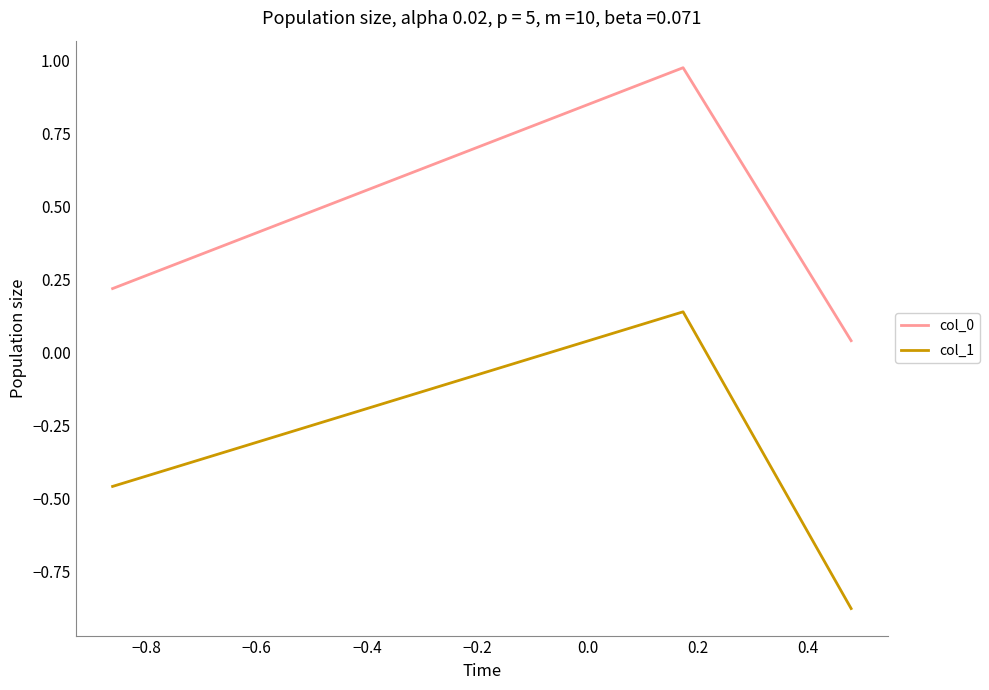

Which series has the widest spread of values?

col_1